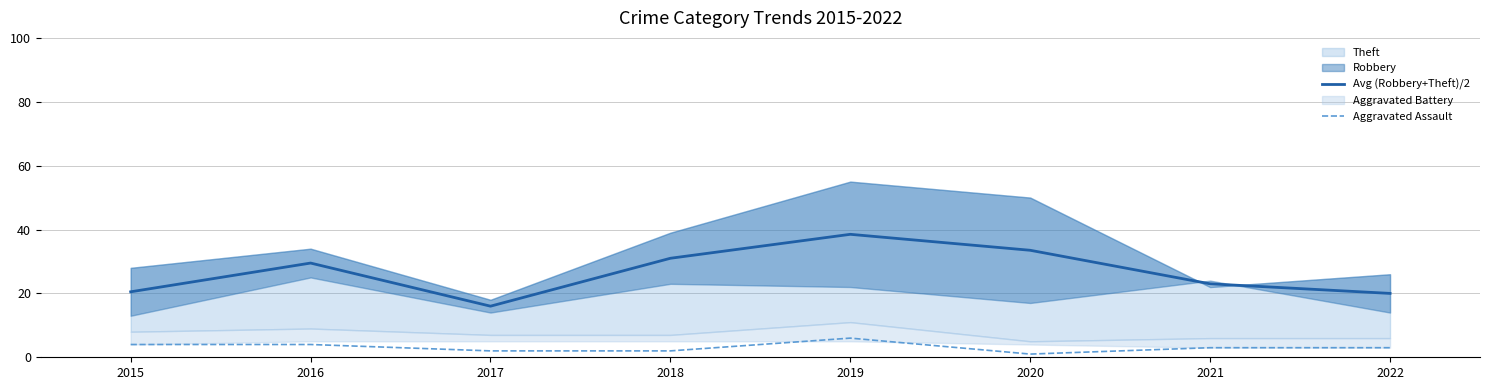

How many data points in Aggravated Assault are less than 3?

3